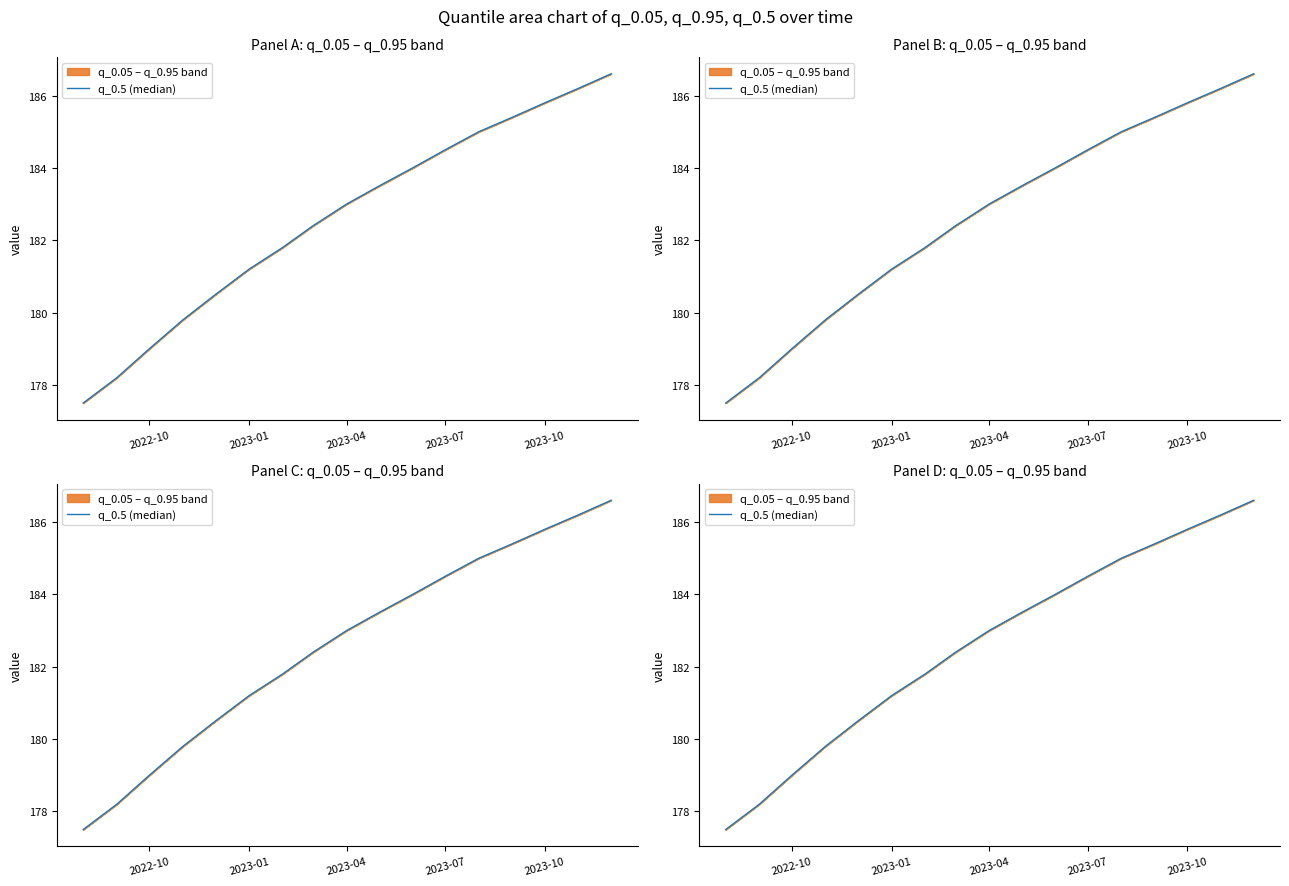

True or false: the data shows 101.9 at 2022-10.

False